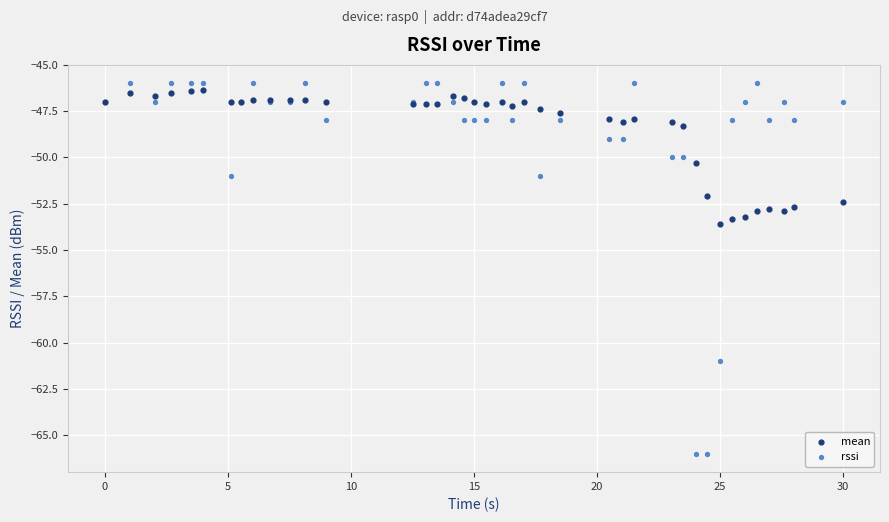

Which series contains the lowest Y value?

rssi